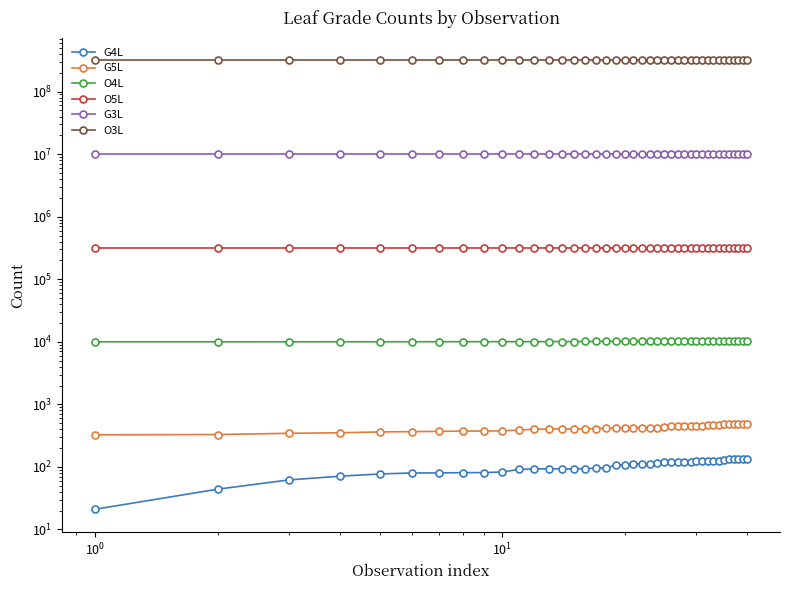

True or false: O4L and O5L intersect in this chart.

False